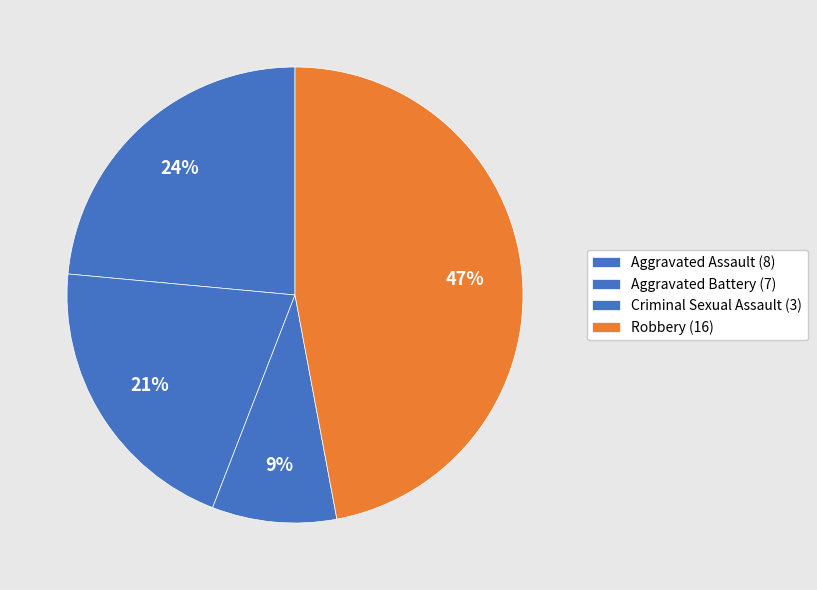

Count the number of slices in the pie.

4